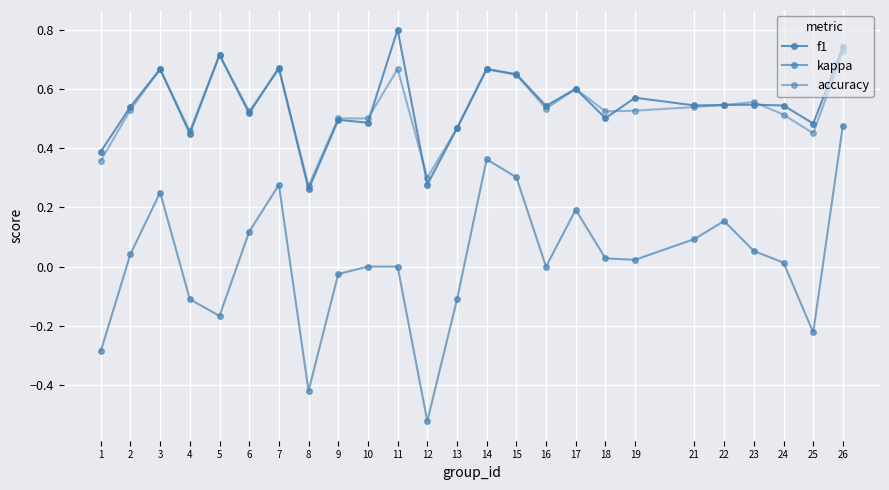

At which label does kappa reach its peak?

26